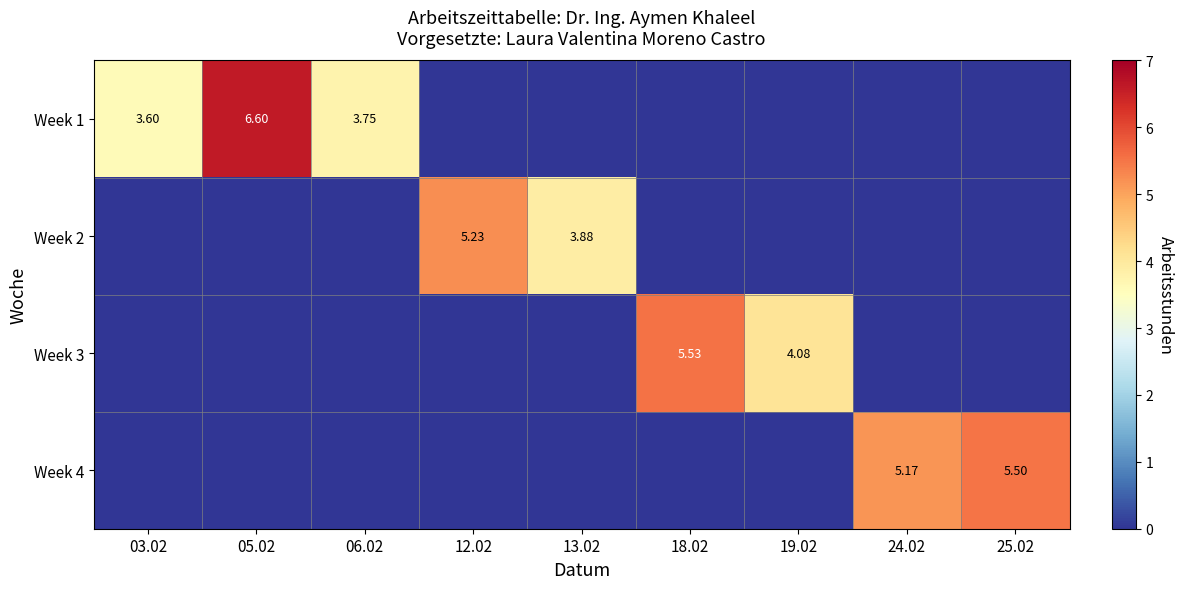

Is the value of Week 3 at 25.02 greater than the value of Week 1 at 13.02?

No